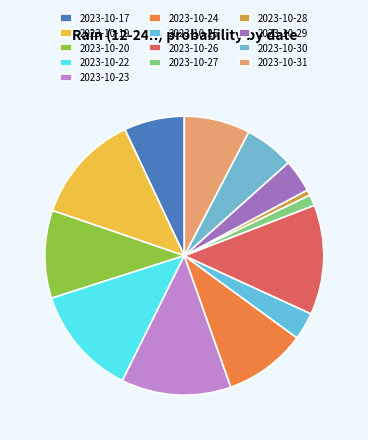

What is the change in value from 2023-10-25 to 2023-10-30?

+20